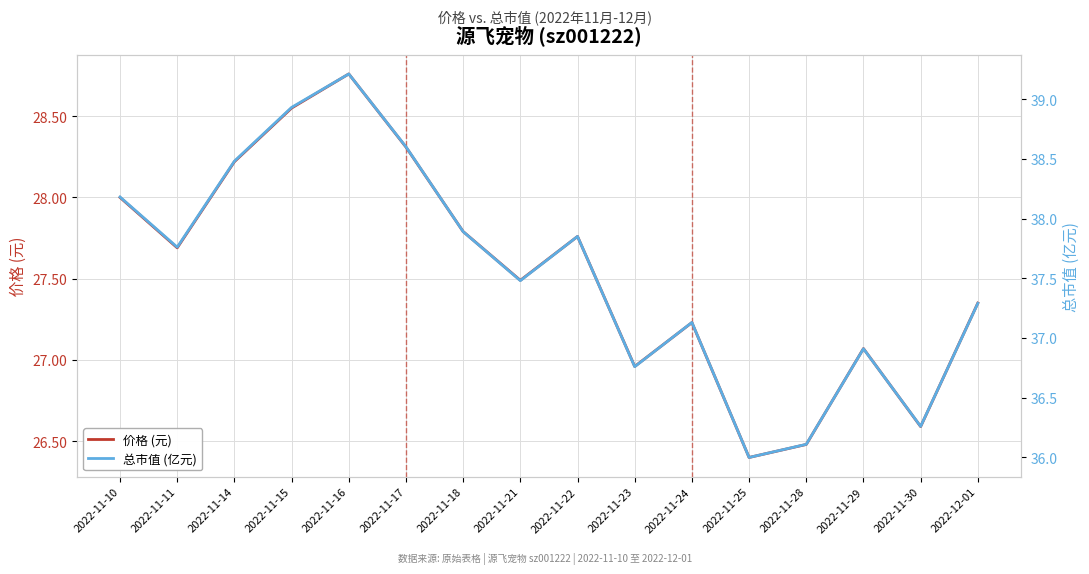

At 2022-11-11, list the series in order from largest to smallest.

总市值 (亿元), 价格 (元)